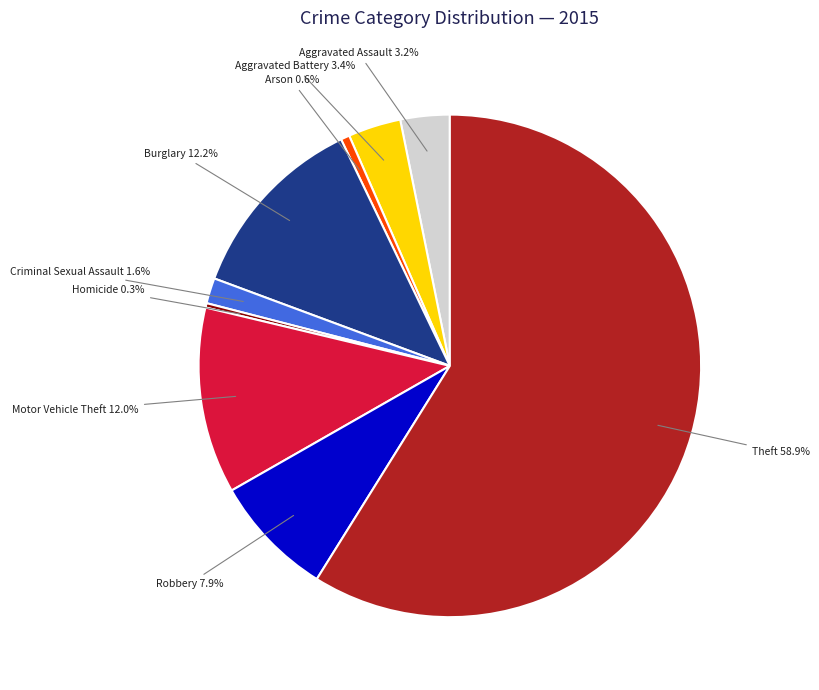

Is it true that Criminal Sexual Assault is 2% of the pie?

True